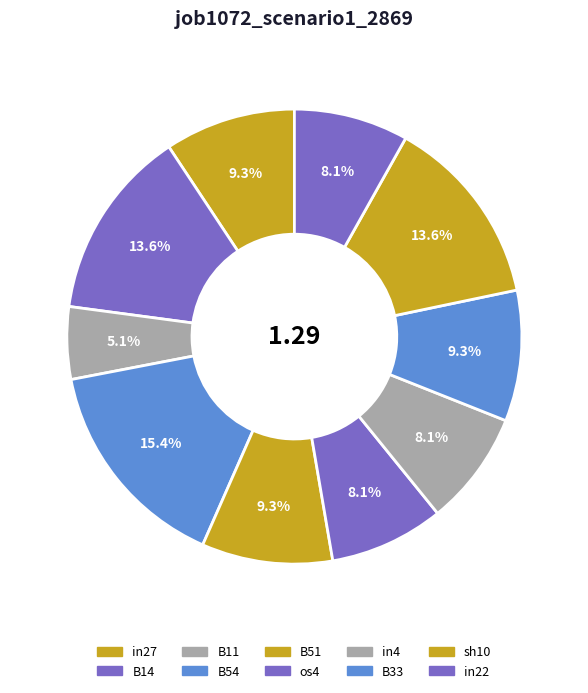

The in27 slice represents 20% of the pie. True or false?

False